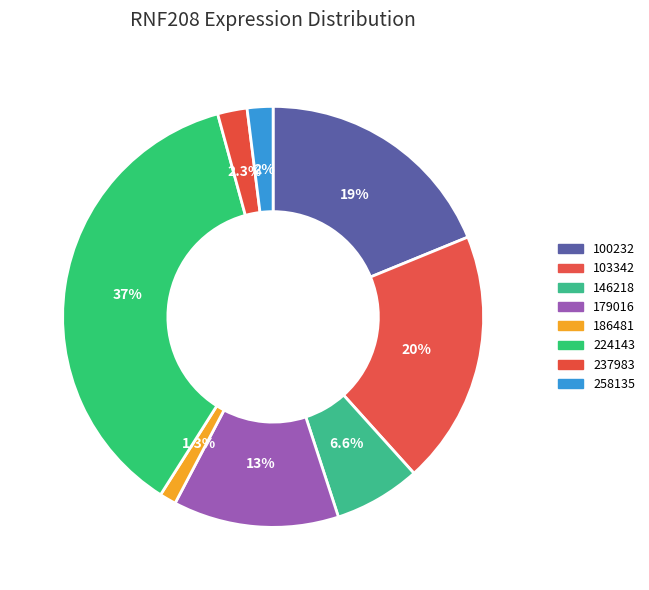

How many segments does this pie chart have?

8